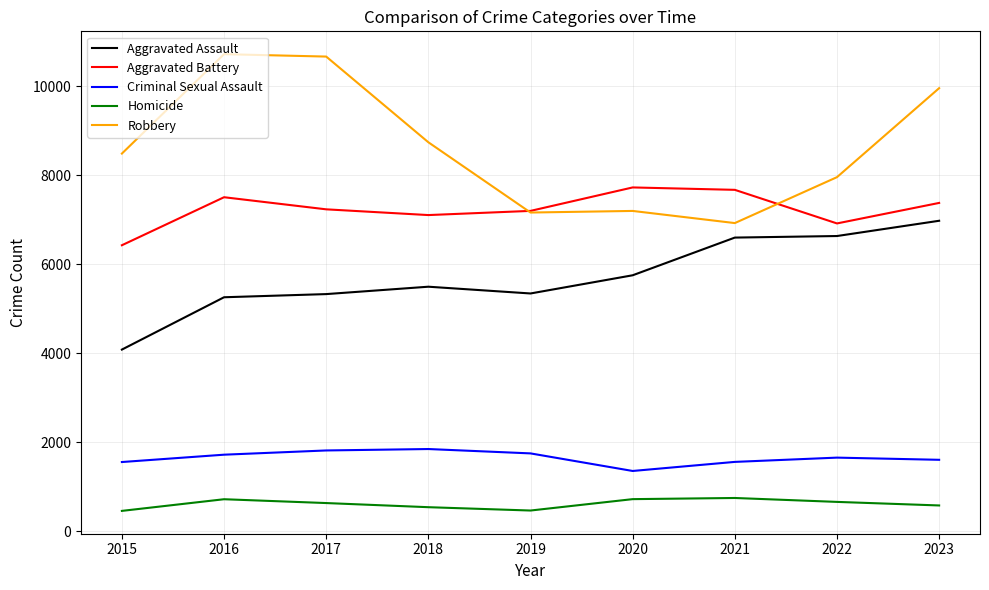

Rank the series at 2016 from lowest to highest value.

Homicide, Criminal Sexual Assault, Aggravated Assault, Aggravated Battery, Robbery